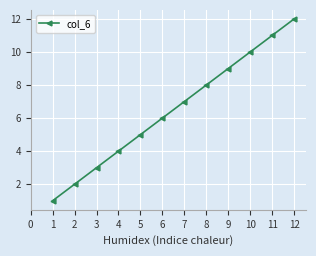

What is the change in value from 8 to 11?

+3